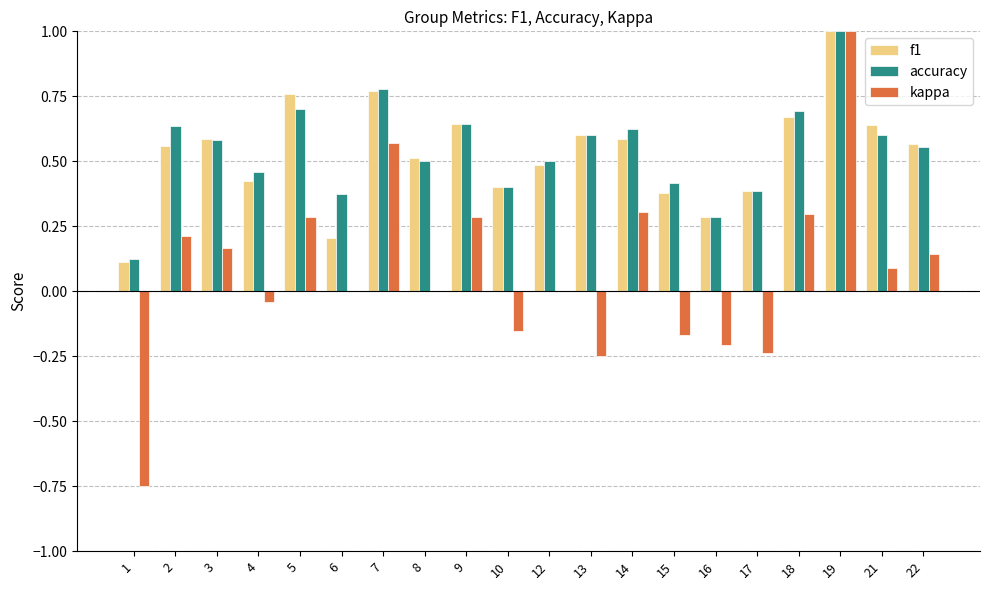

The kappa series shows 0.1 at 22. True or false?

True